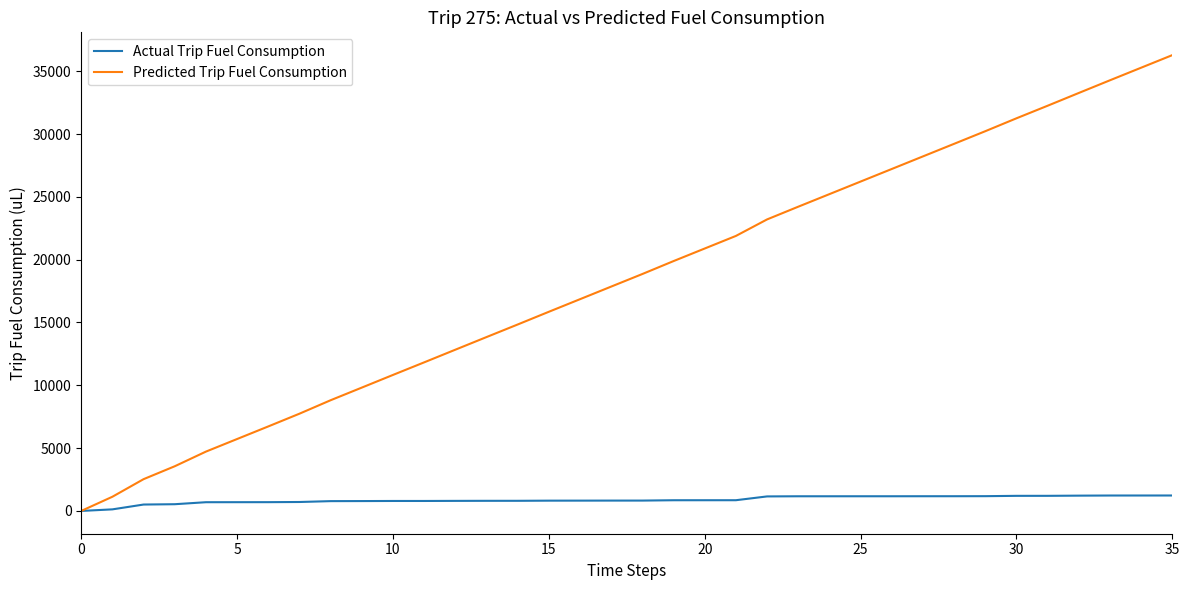

Which series has the largest total across all categories?

Predicted Trip Fuel Consumption